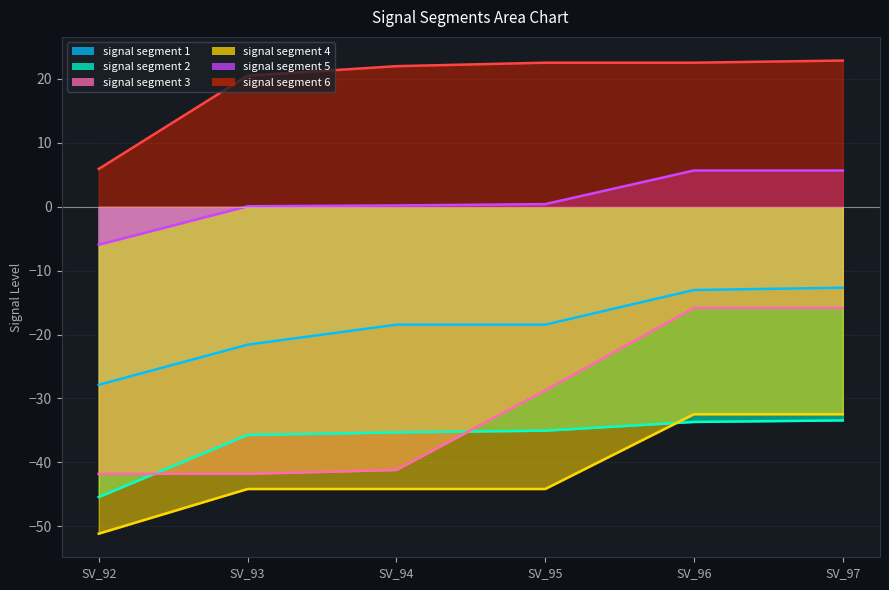

At how many categories does at least one series exceed -27?

6